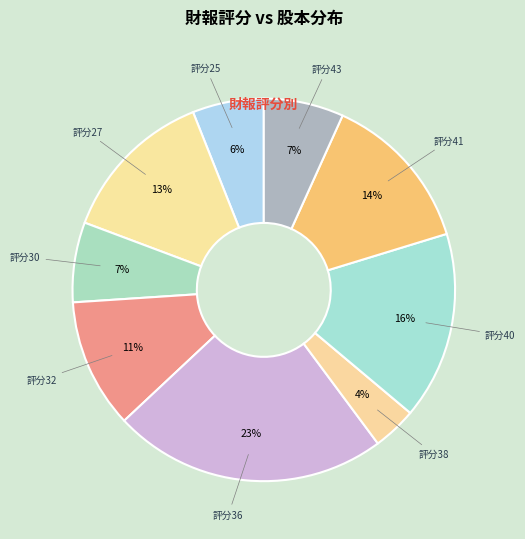

To the nearest percent, what is the difference between the largest and smallest slice percentages?

19%